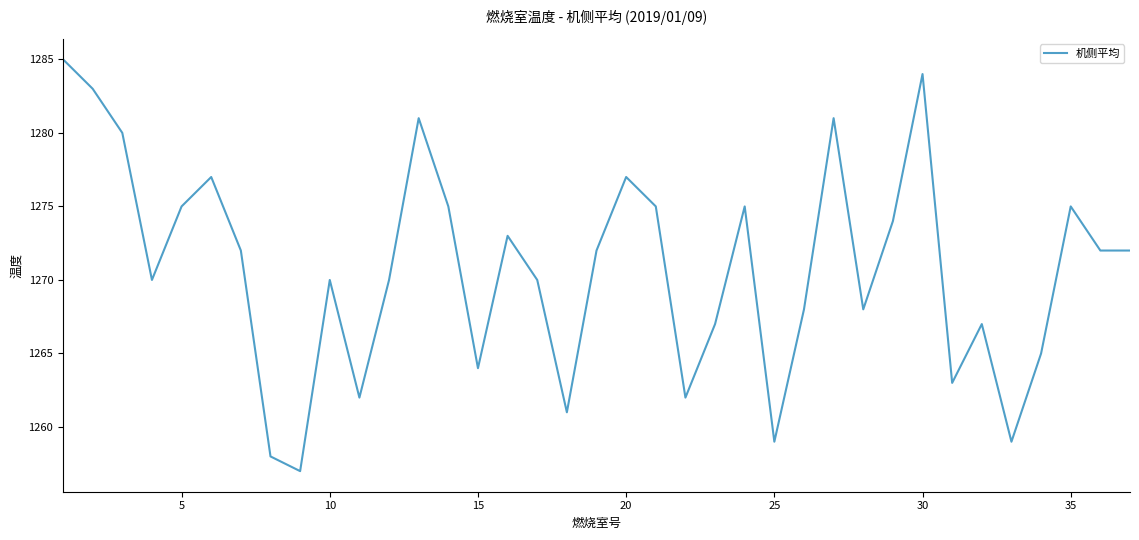

What is the smallest value displayed?

1257